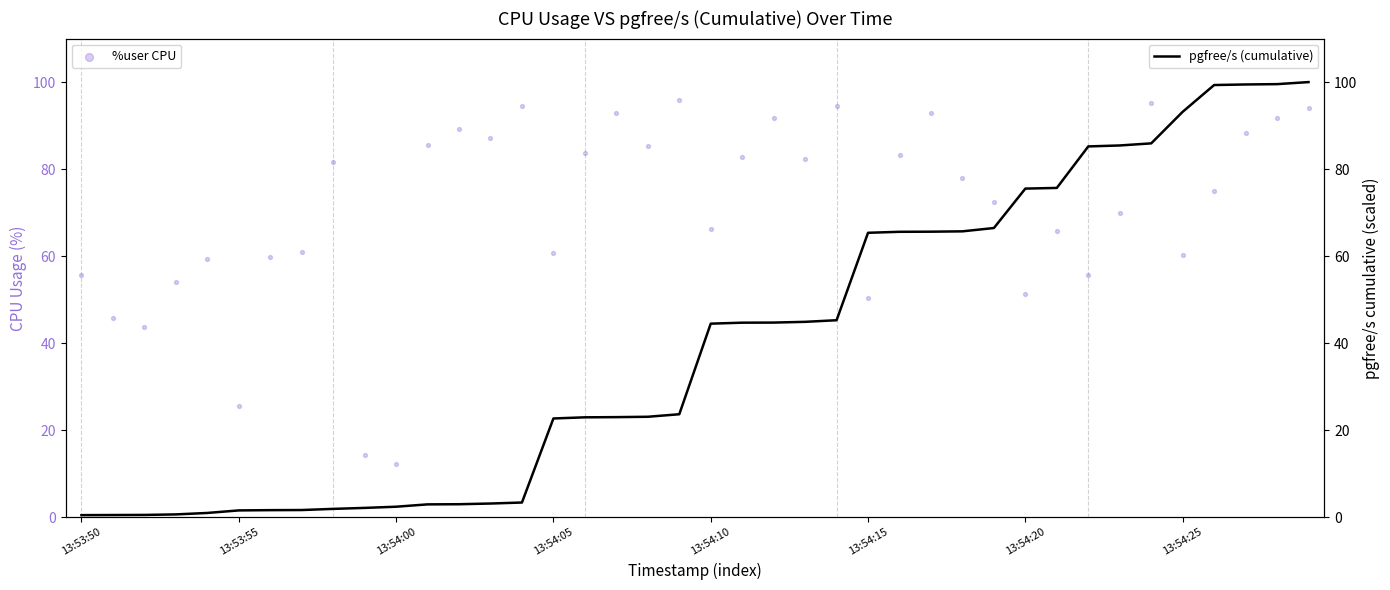

At how many categories does at least one series exceed 79?

23